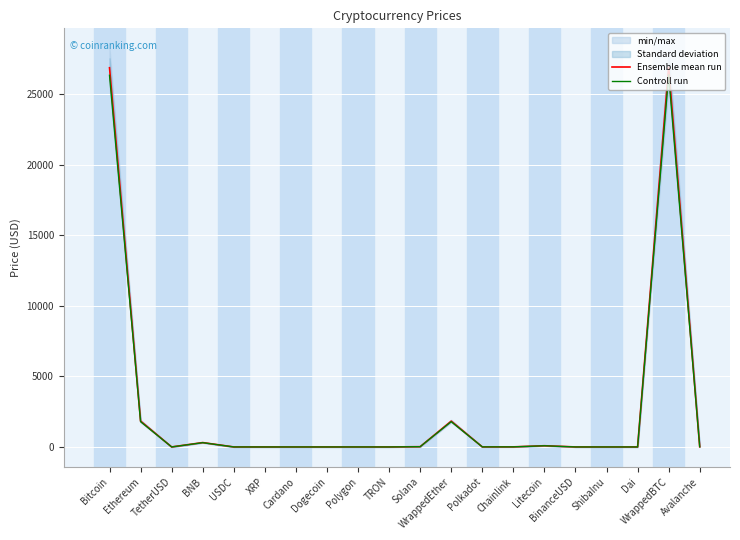

The value of Controll run at XRP is 0.6. True or false?

False